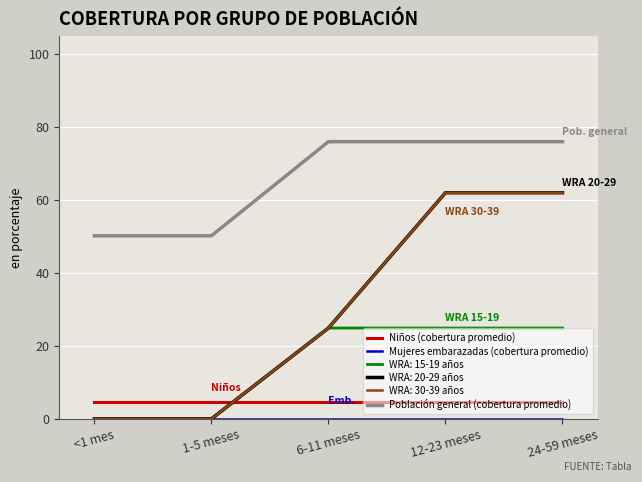

What is the label of the 4th point from the left?

12-23 meses